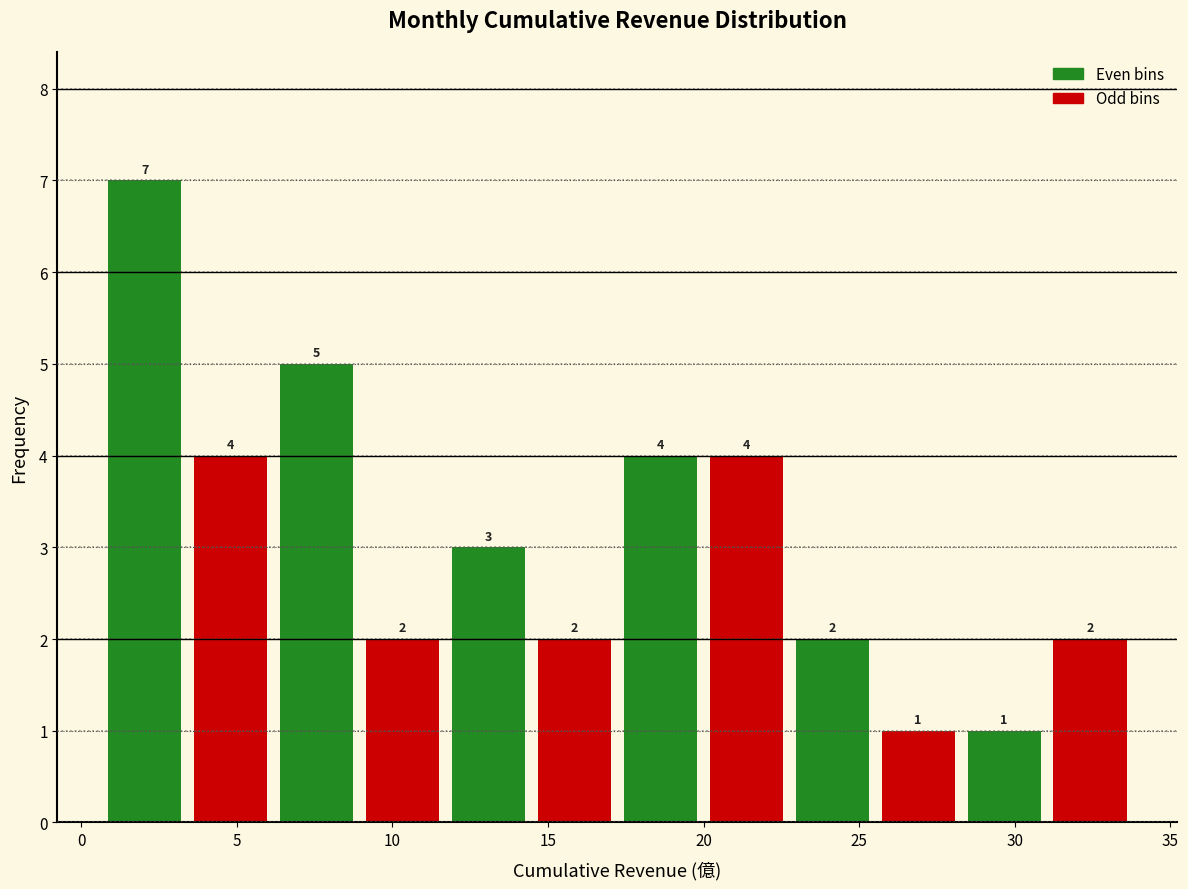

Which range on the x-axis has the tallest bar?

0.5 to 3.5